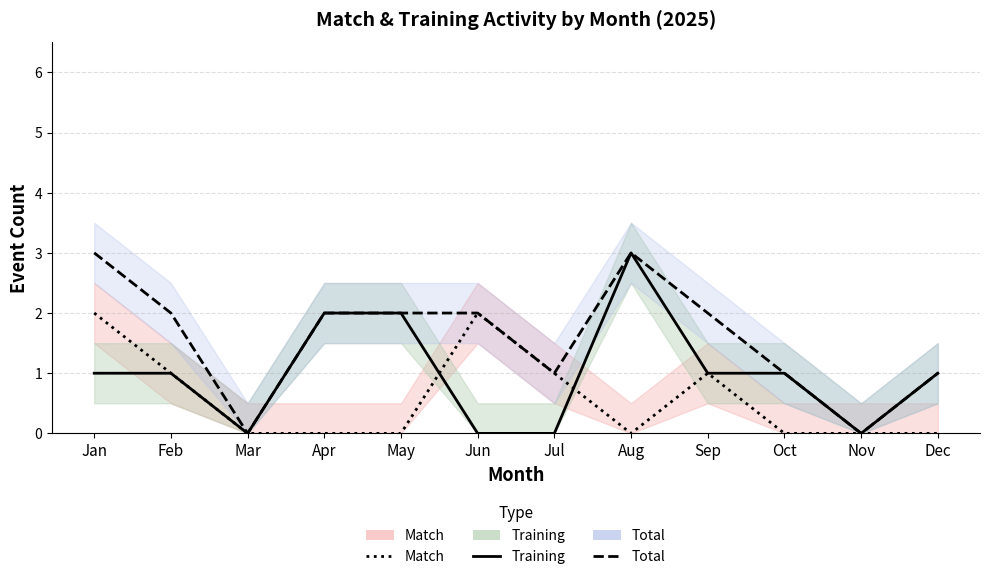

The Match series shows 2 at Sep. True or false?

False